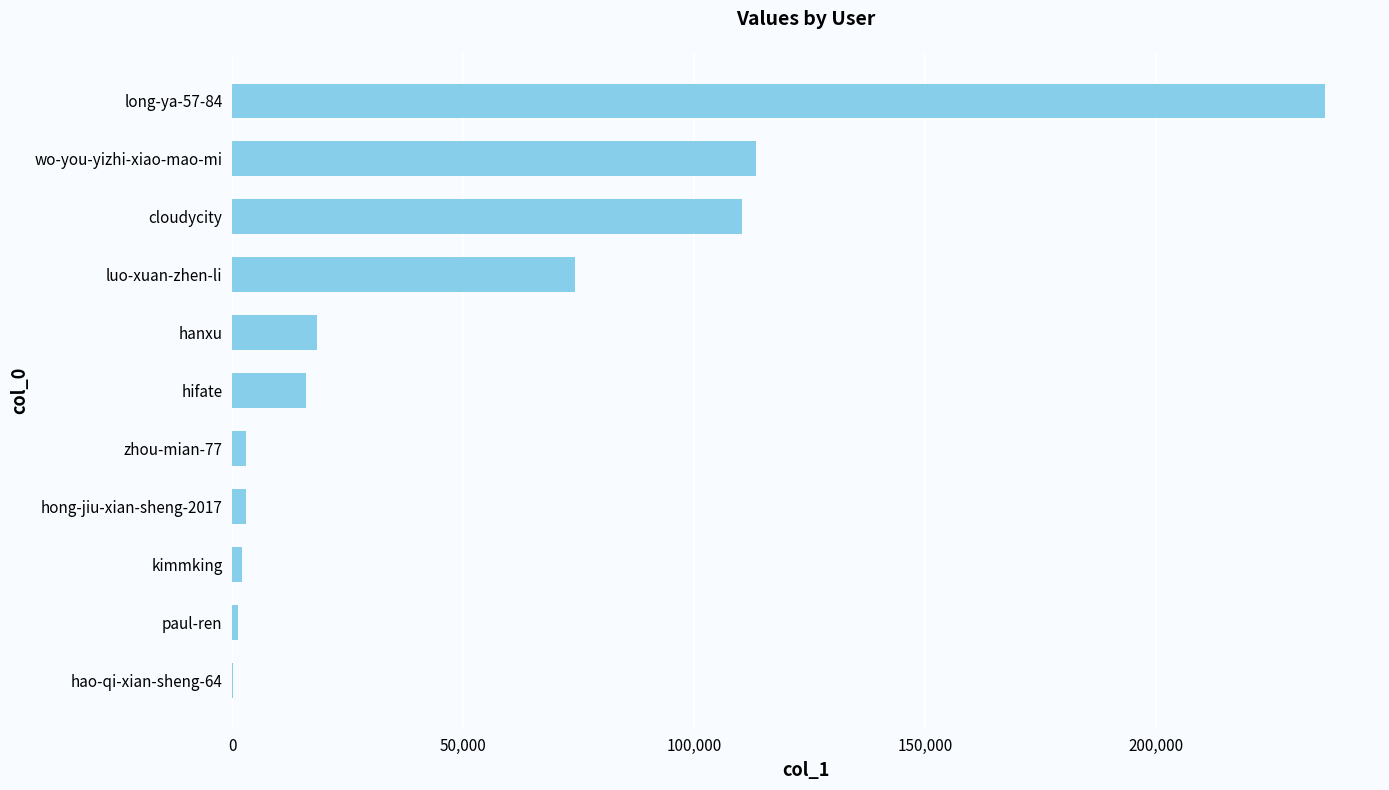

The chart shows a value of 6490 at hanxu. True or false?

False